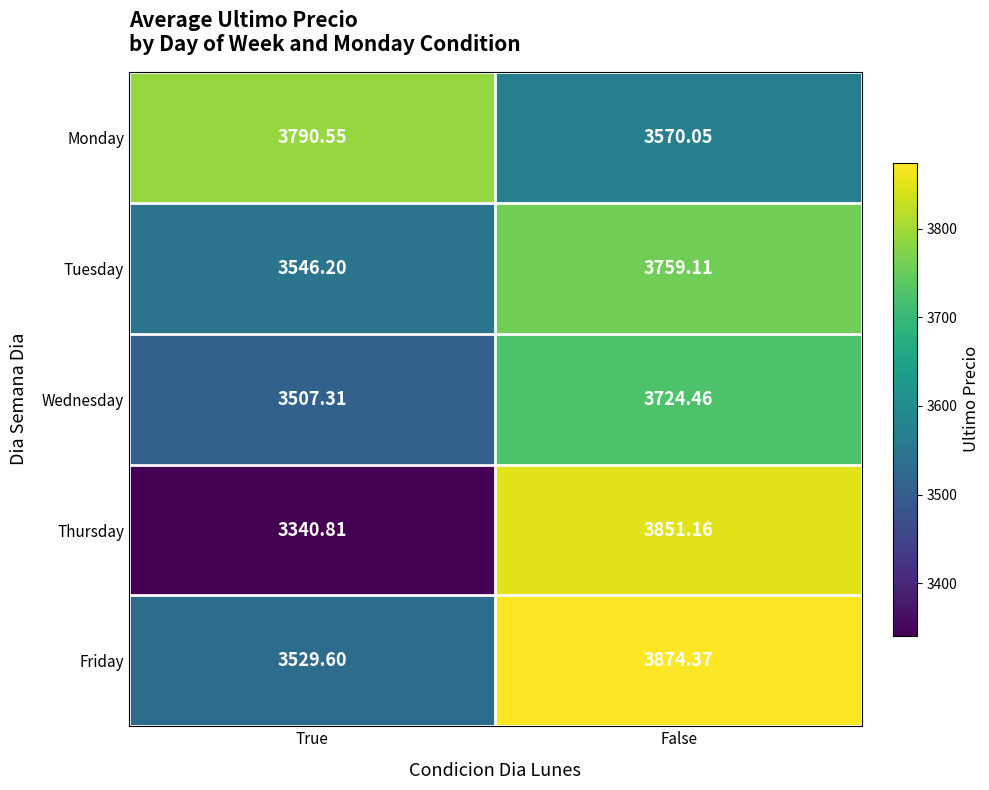

Where is Monday nearest to the value 3680?

False